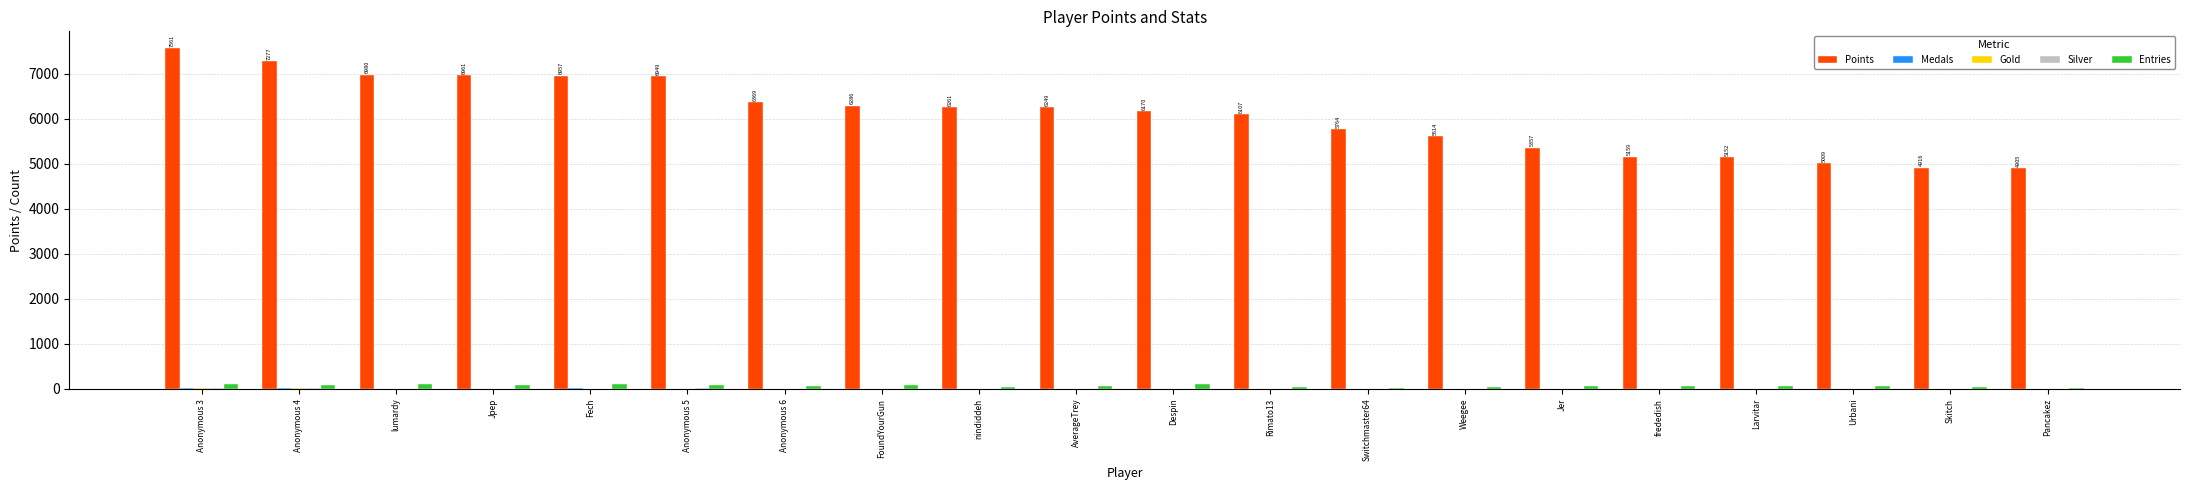

Which series has the largest total across all categories?

Points